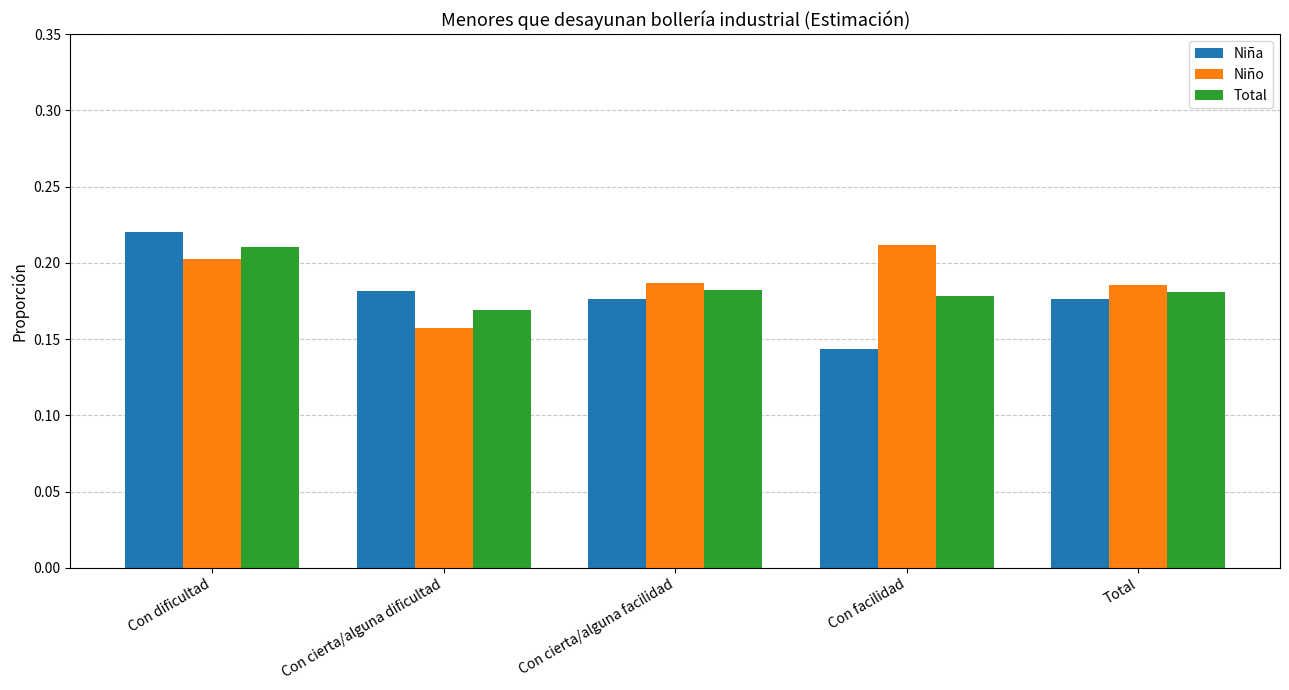

What is the total value across all series at Con cierta/alguna dificultad?

0.5